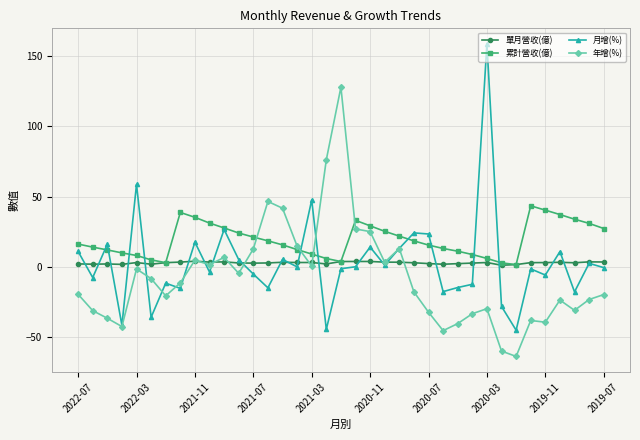

Which series has the largest range (max minus min)?

月增(%)